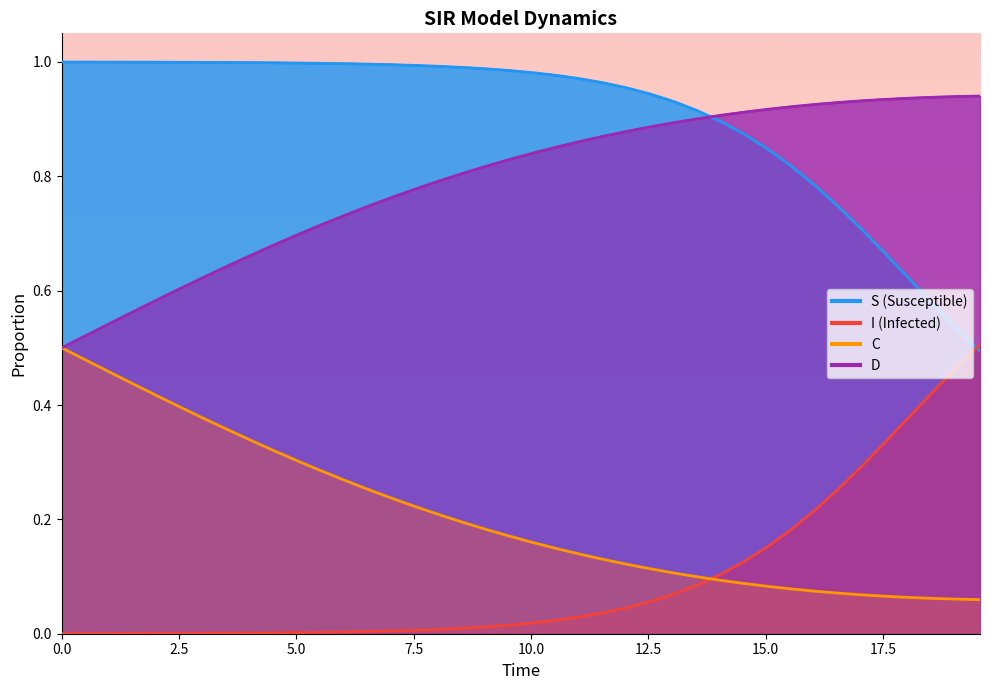

Is the value of D at 19 greater than the value of I at 16?

Yes